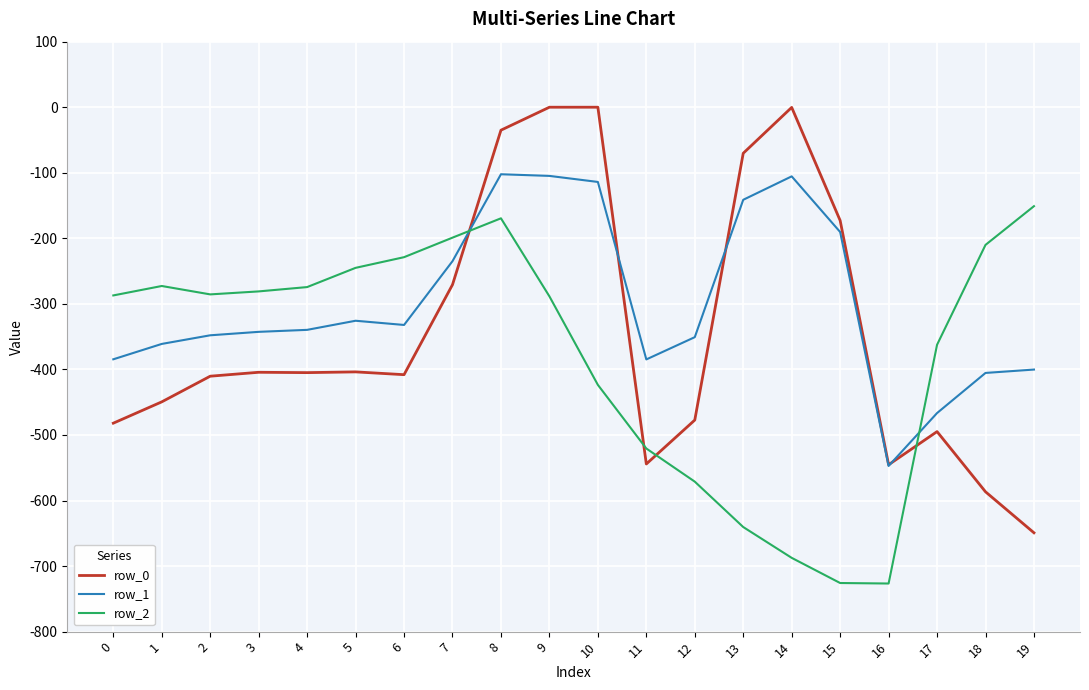

Between which two adjacent categories do row_1 and row_2 first intersect?

7 and 8